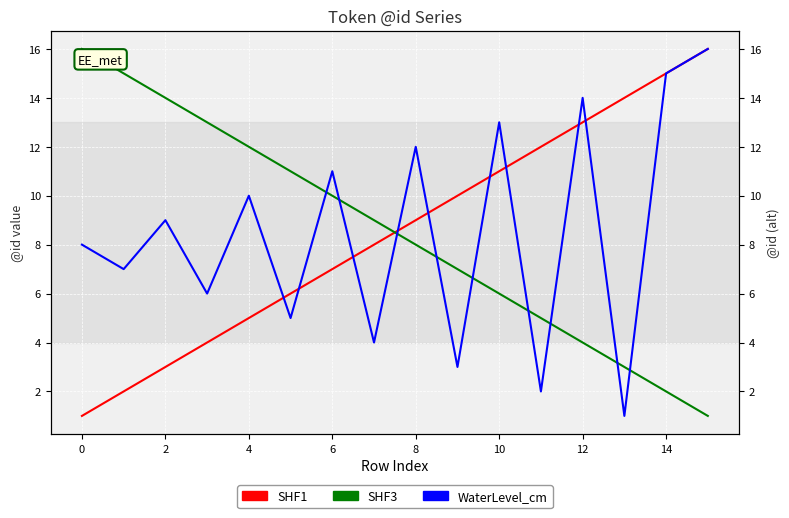

How many intersections are there between SHF1 and SHF3?

1